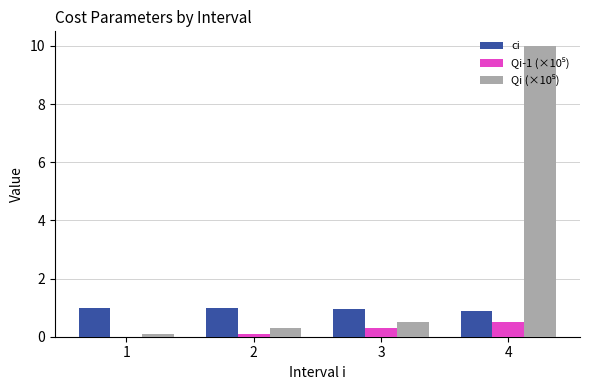

True or false: ci has a value of 0.9 at 3.

True